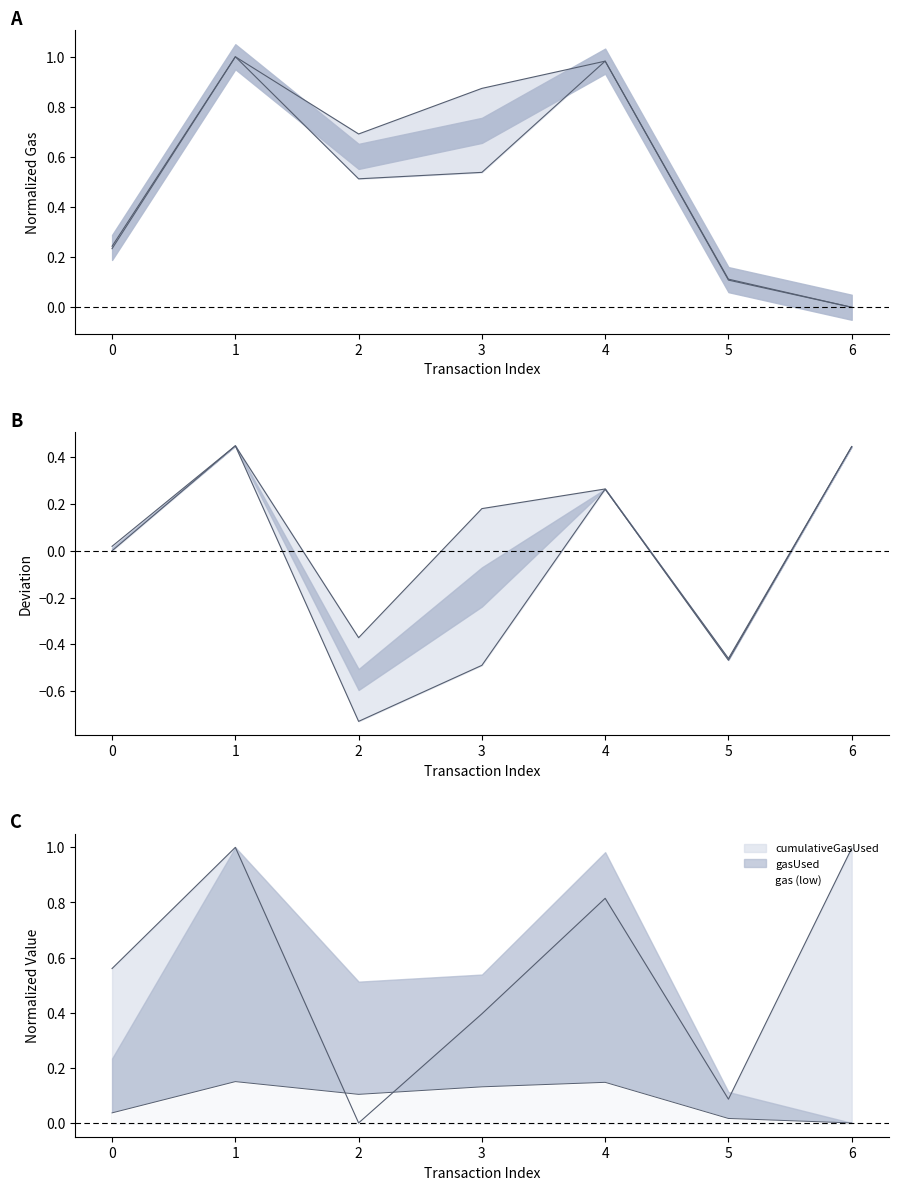

Rank the series at 2 from highest to lowest value.

gasUsed, gas, cumulativeGasUsed